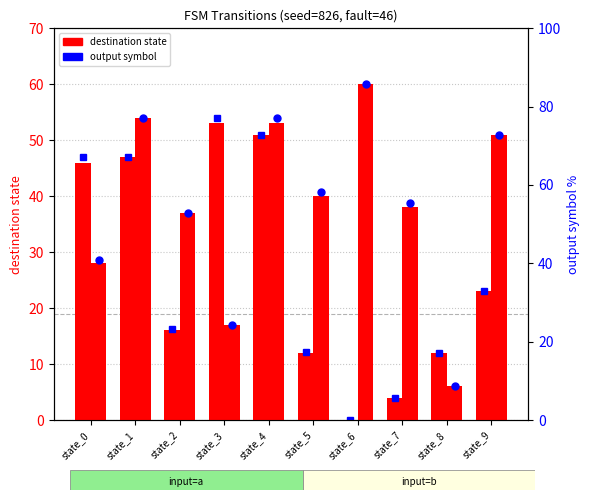

What is the difference between the dest state (input=a) values at state_4 and state_3?

2